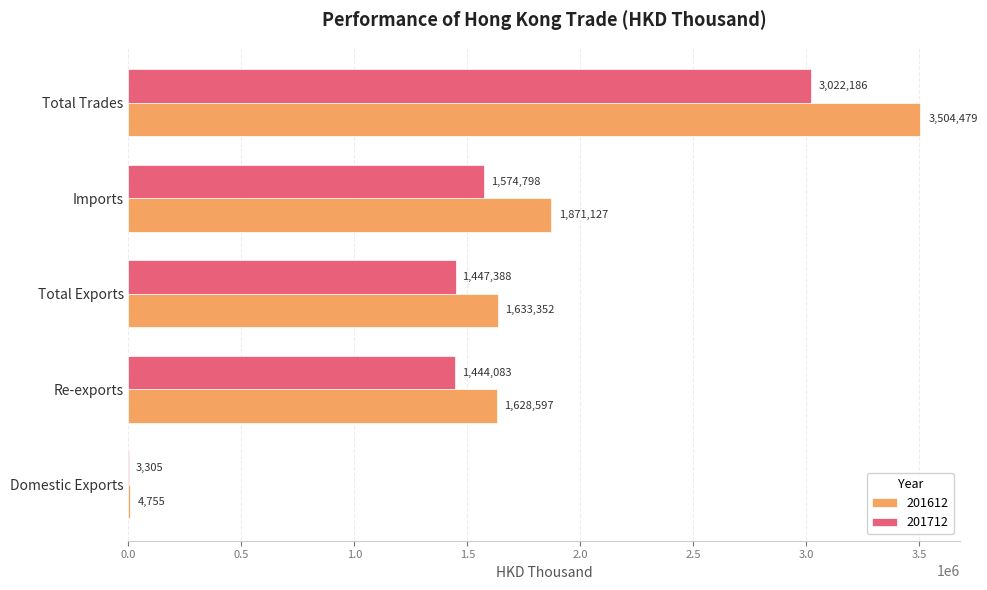

Which series has the largest total across all categories?

201612